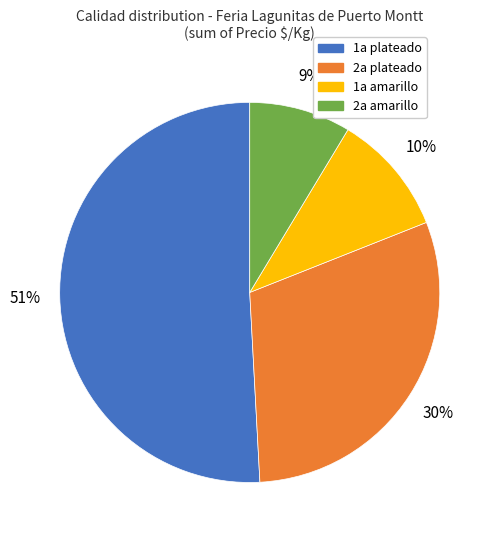

To the nearest percent, what is the difference between the largest and smallest slice percentages?

42%